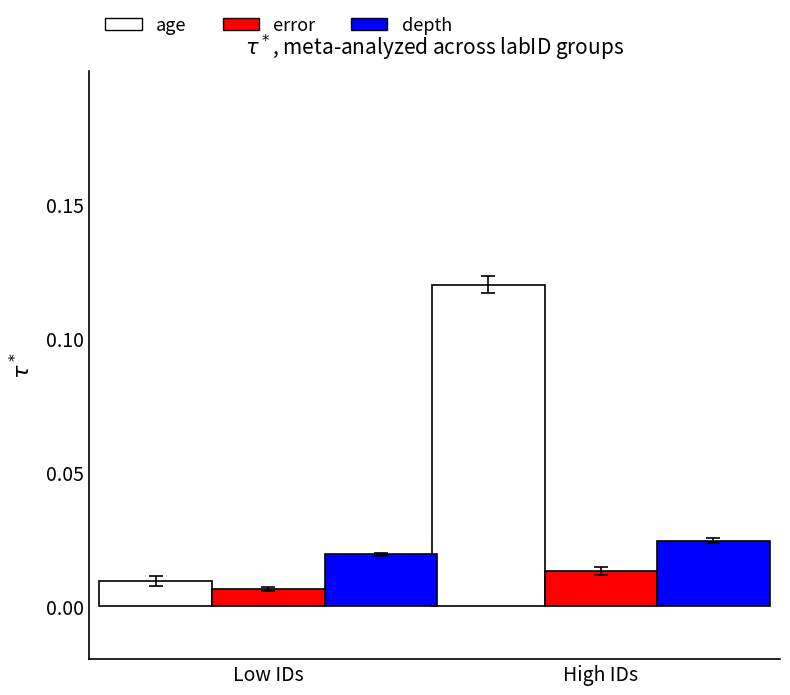

List the labels in order of error value, largest first.

High IDs, Low IDs